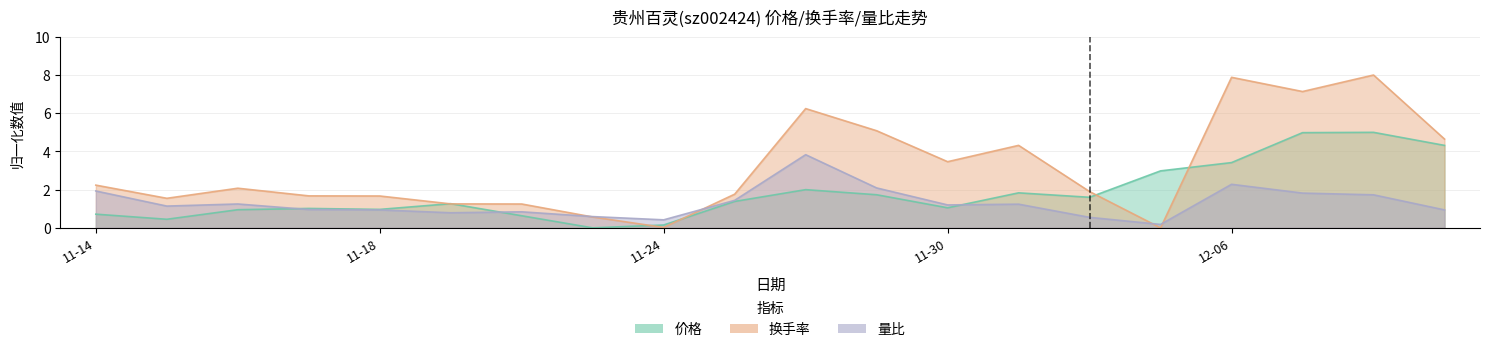

What is the maximum value for 量比?

3.8